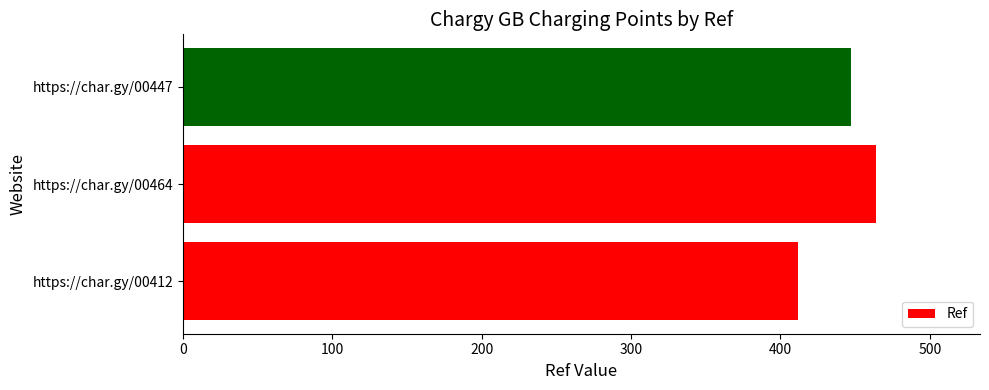

What is the greatest value displayed?

464